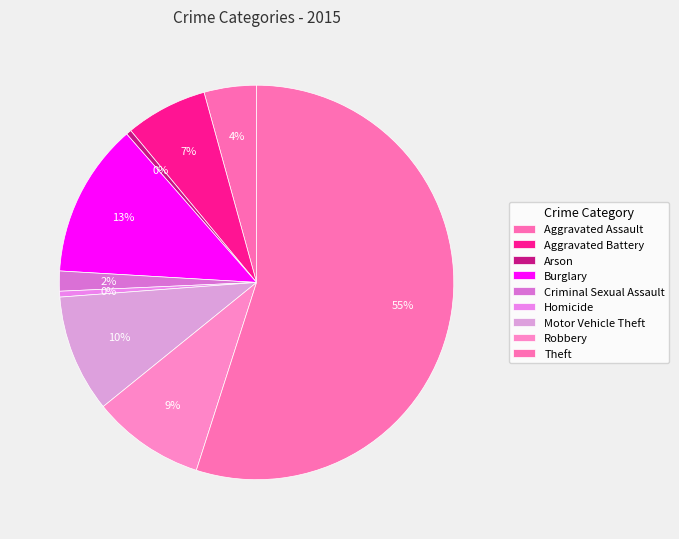

What is the majority slice?

Theft